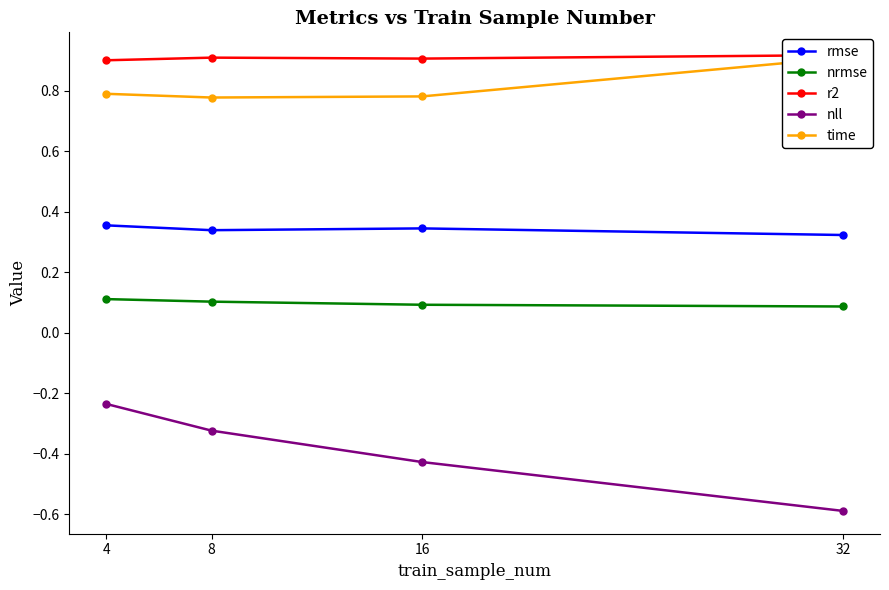

Which series has the largest range (max minus min)?

nll